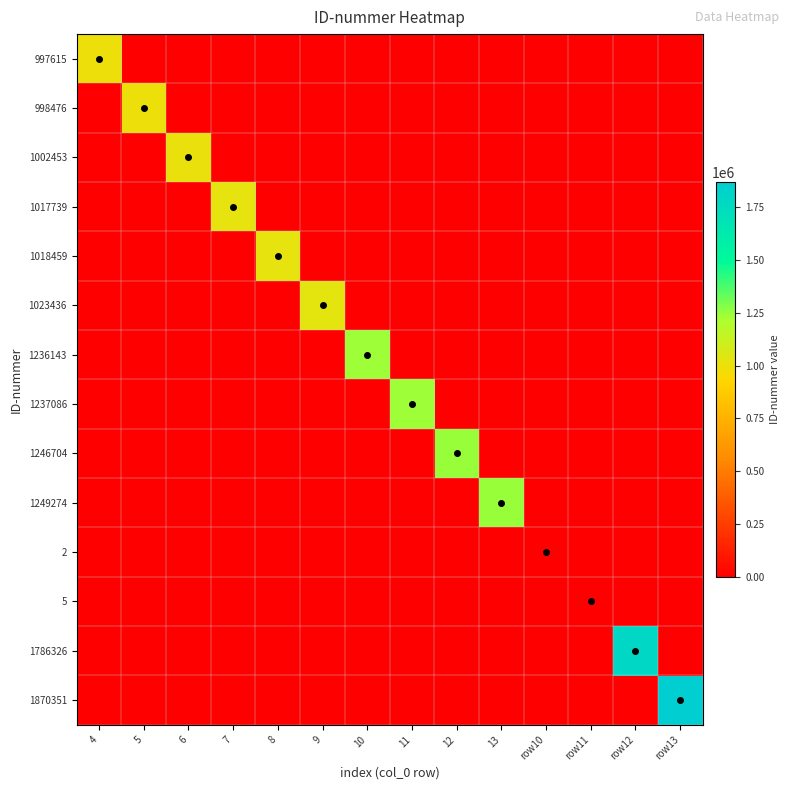

How many data points does each series have?

14